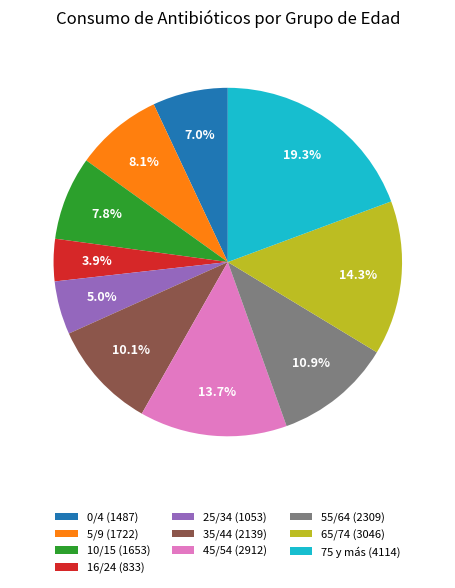

What percentage is NOT represented by 5/9?

91.9%